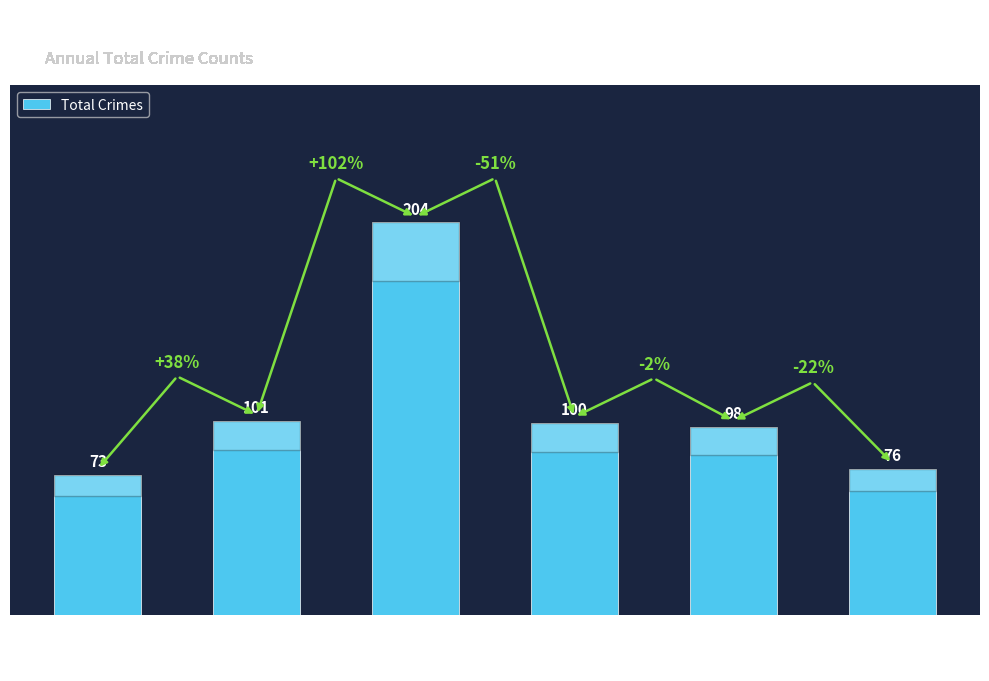

True or false: the data shows 101 at 2017.

True